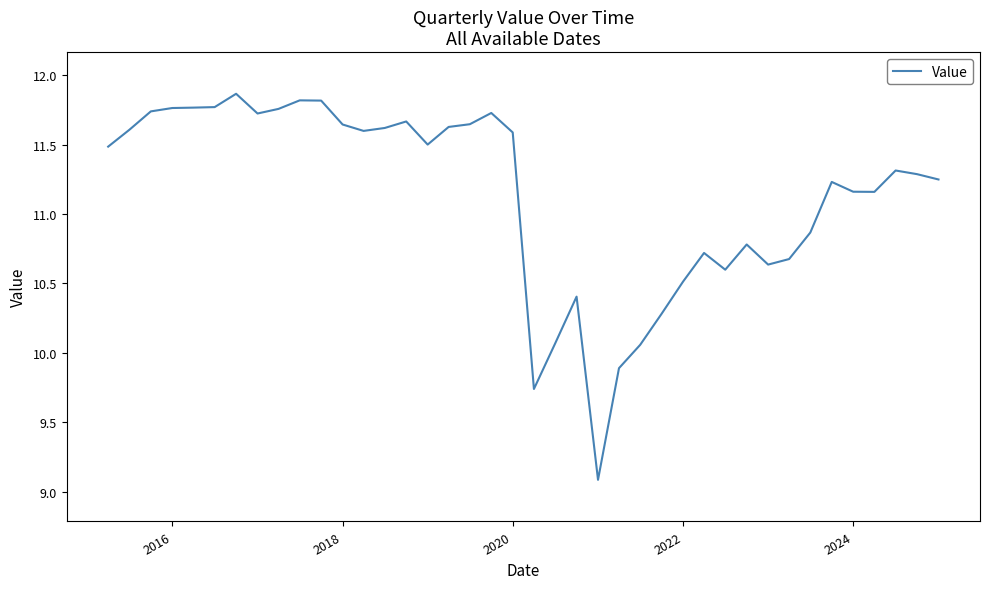

What is the minimum value shown in the chart?

9.1